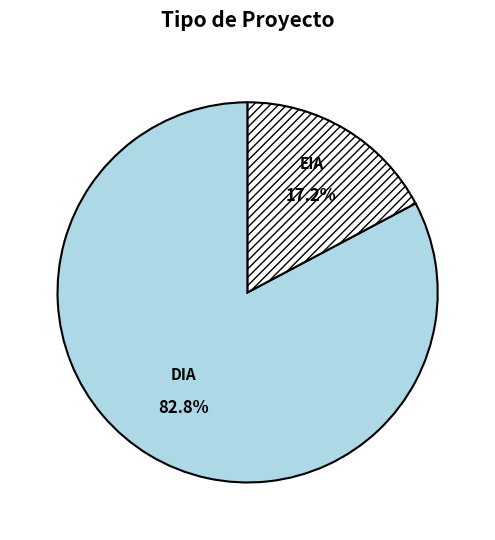

What is the total percentage of DIA and EIA?

100.0%